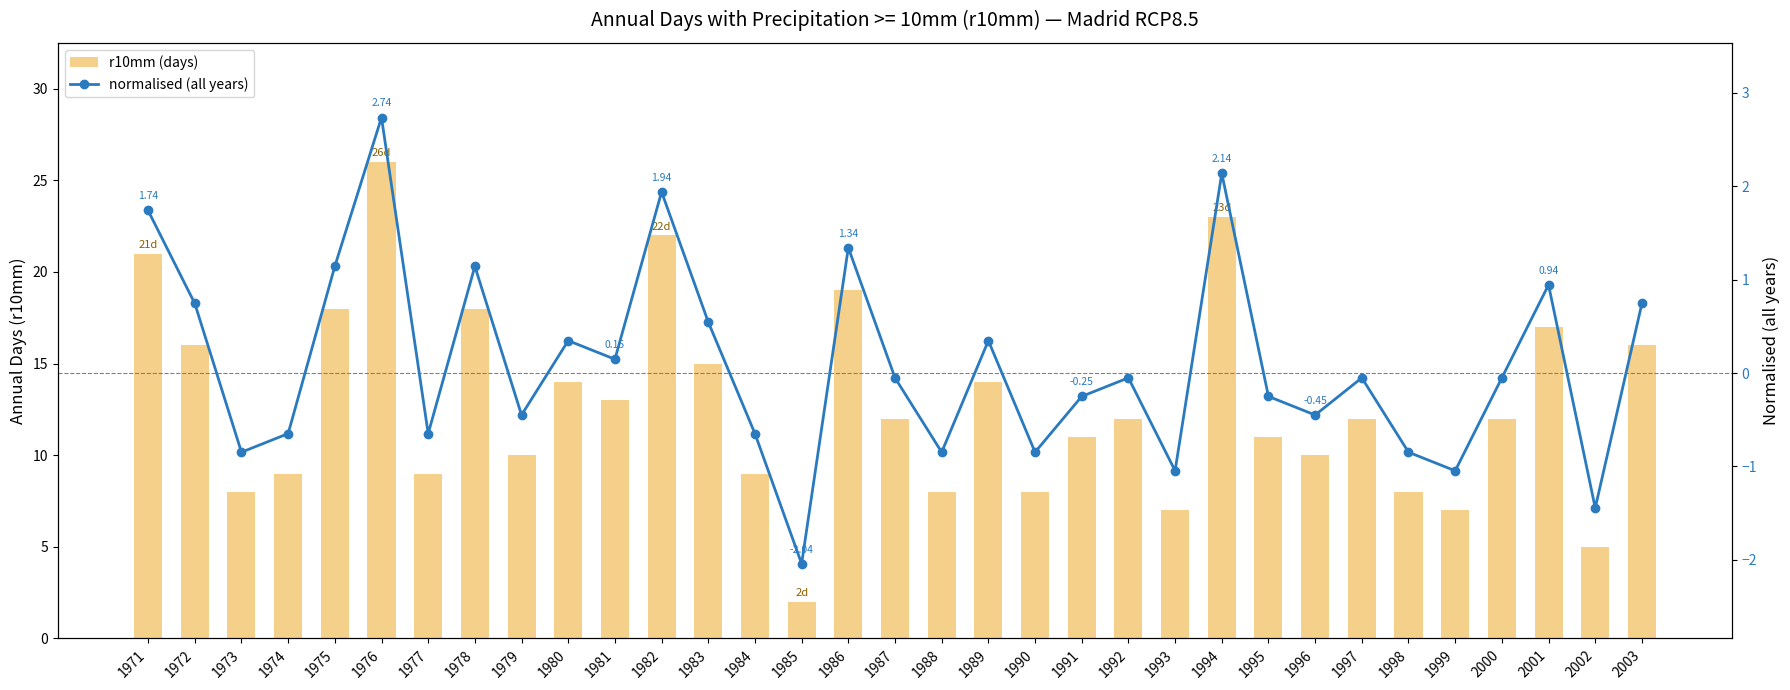

At which category does the chart reach its minimum across all series?

1985